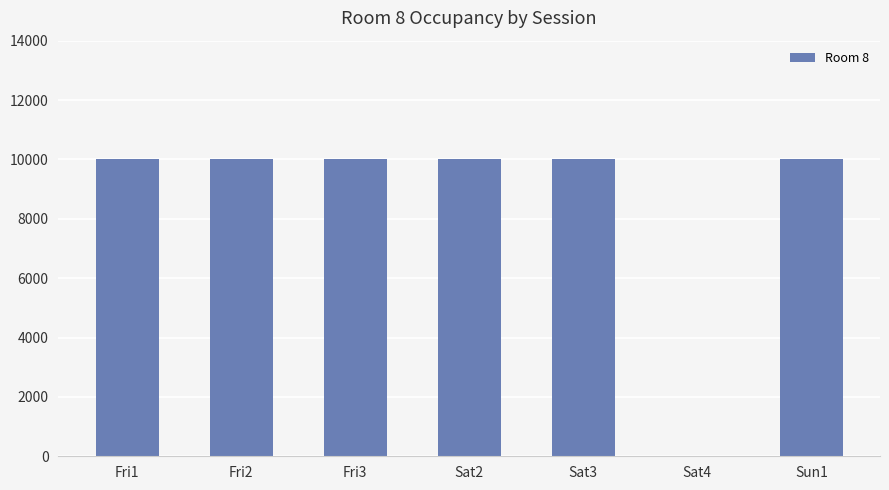

The chart shows a value of 0 at Sat4. True or false?

True